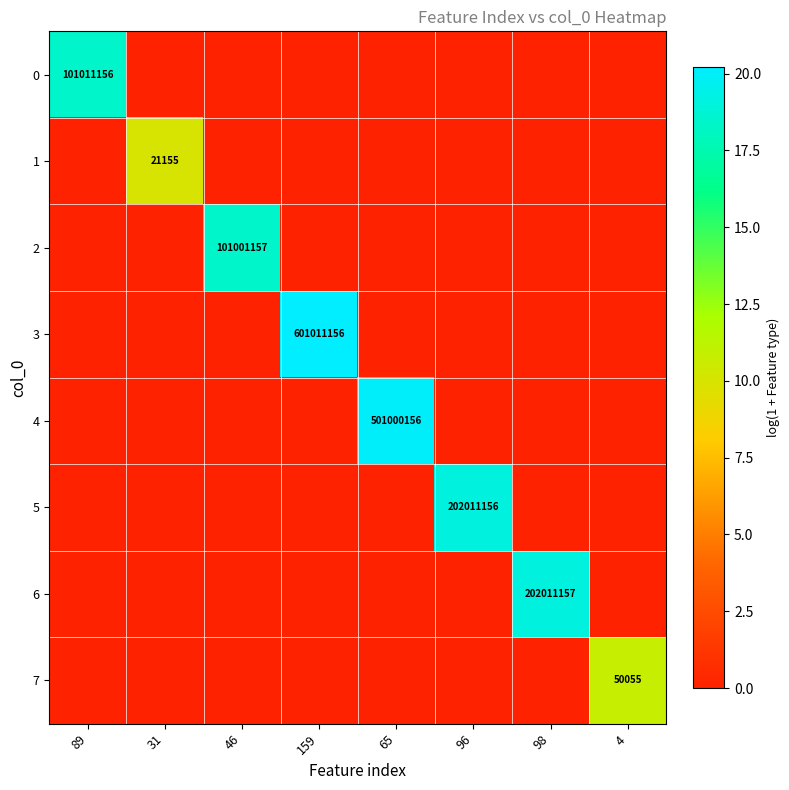

Is it true that 2 equals 173167208 at 46?

False